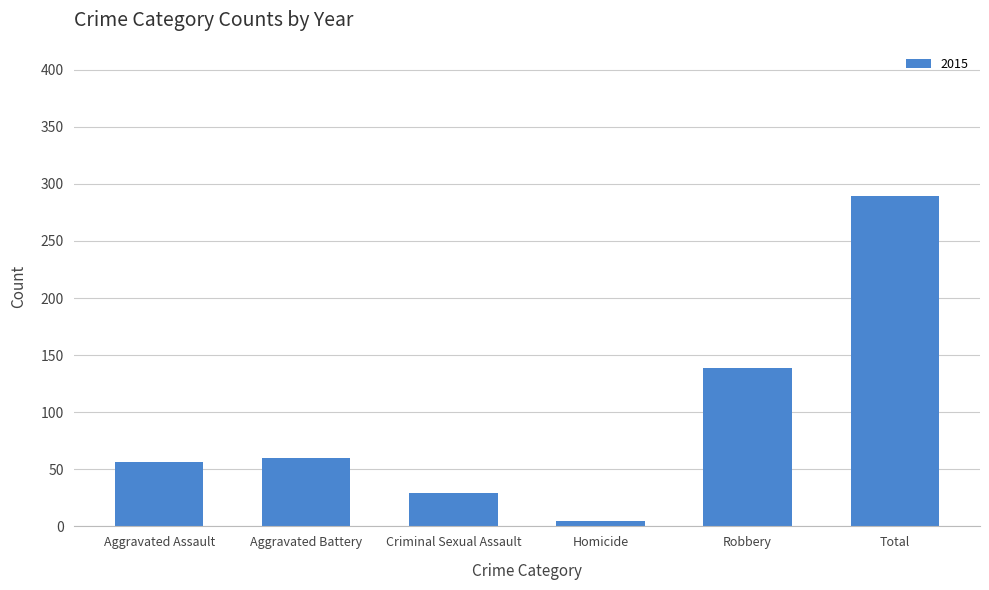

What is the difference between the values at Criminal Sexual Assault and Aggravated Assault?

27